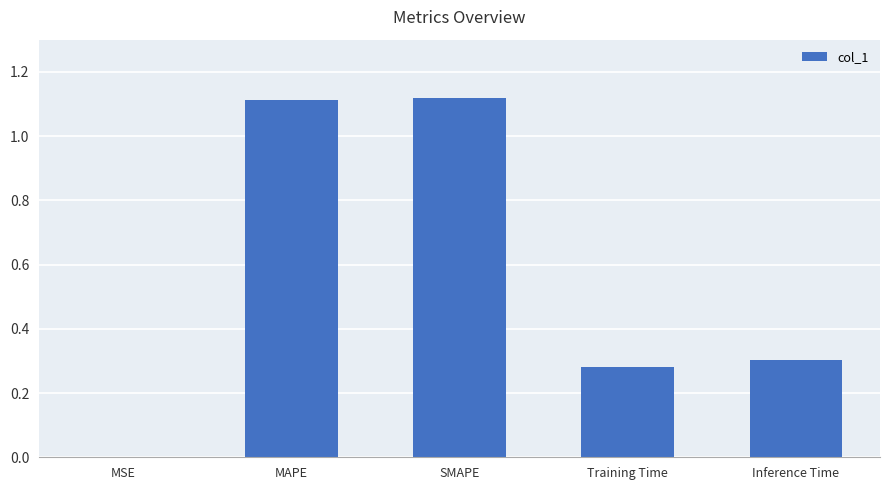

What is the change in value from MAPE to Inference Time?

-0.8